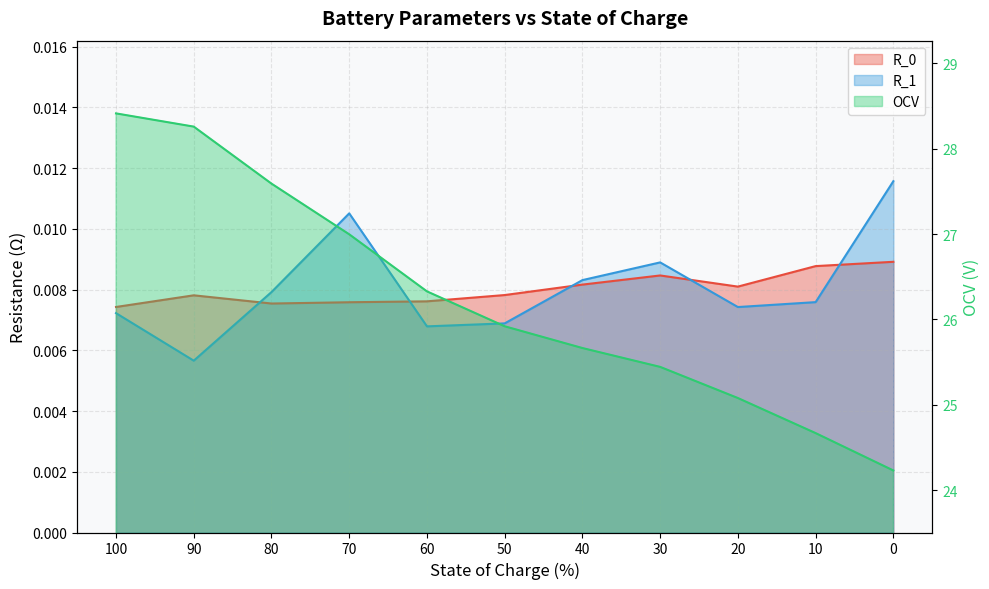

Reading left to right, what are all the values shown in this chart?

R_0: 0.0	0.0	0.0	0.0	0.0	0.0	0.0	0.0	0.0	0.0	0.0
R_1: 0.0	0.0	0.0	0.0	0.0	0.0	0.0	0.0	0.0	0.0	0.0
OCV: 28.4	28.3	27.6	27.0	26.3	25.9	25.7	25.4	25.1	24.7	24.2